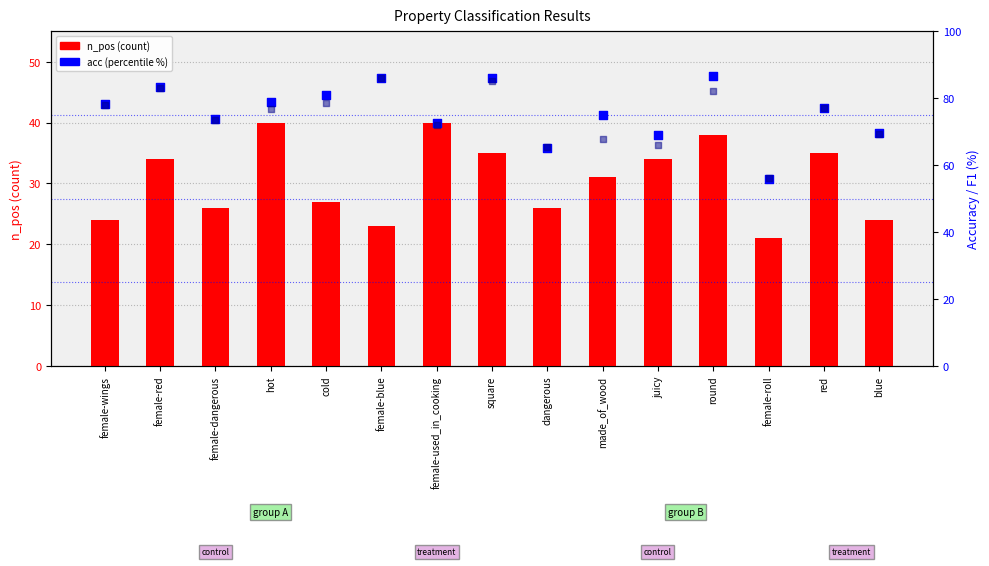

Which series has the largest total across all categories?

acc (%)